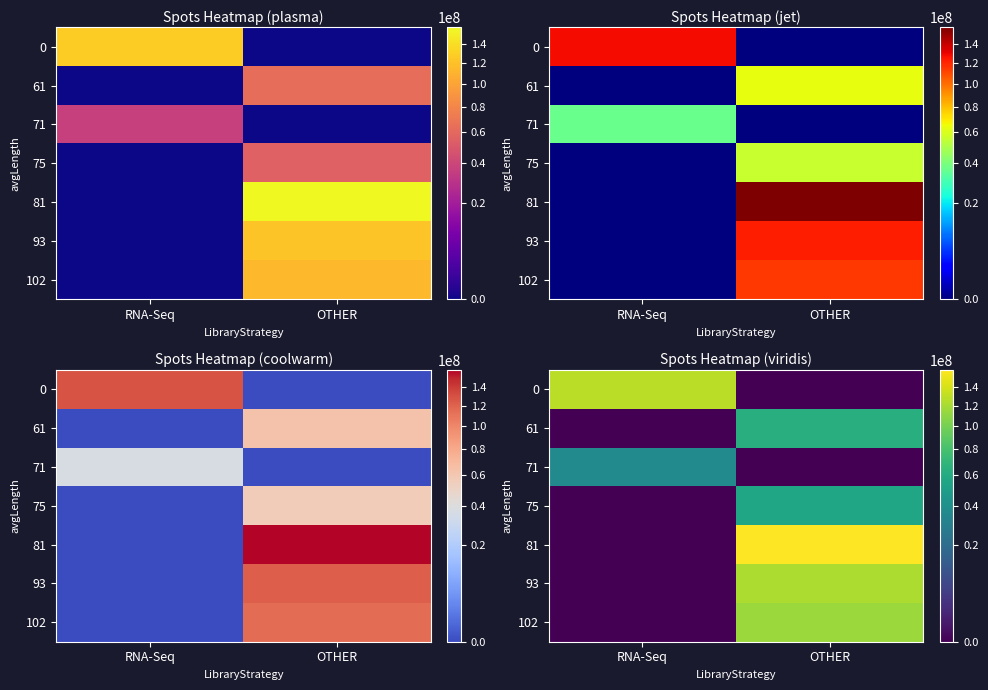

Rank the series by their maximum value, from highest to lowest.

81, 0, 93, 102, 61, 75, 71